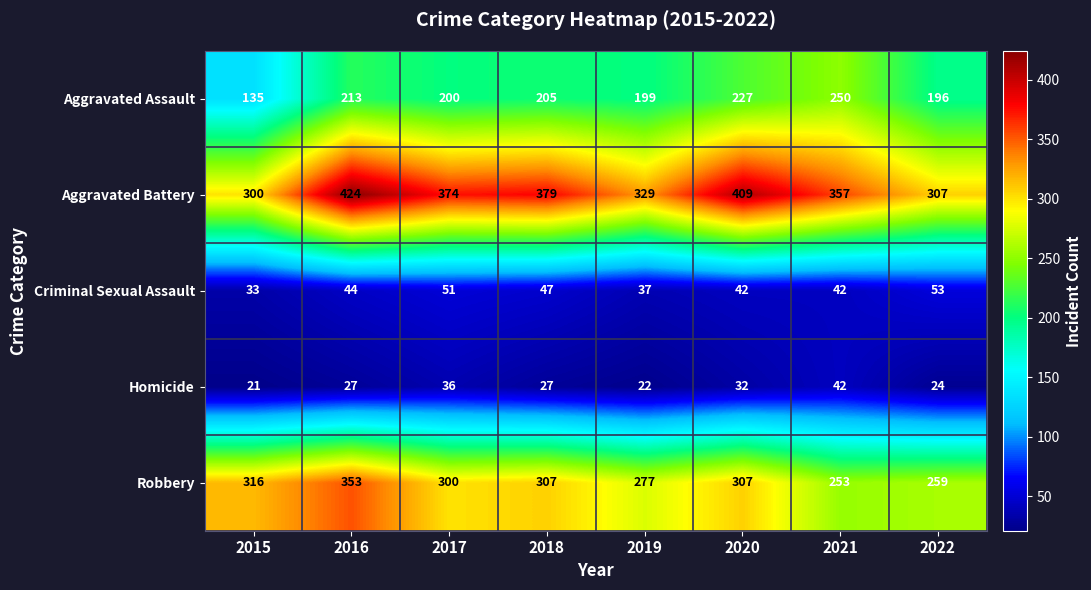

What is the difference between the highest and lowest values at 2015?

295